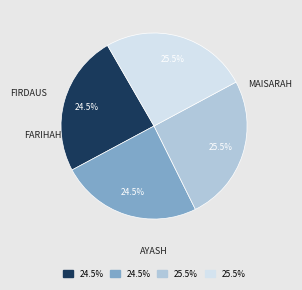

Is there any slice that represents more than half of the pie?

No